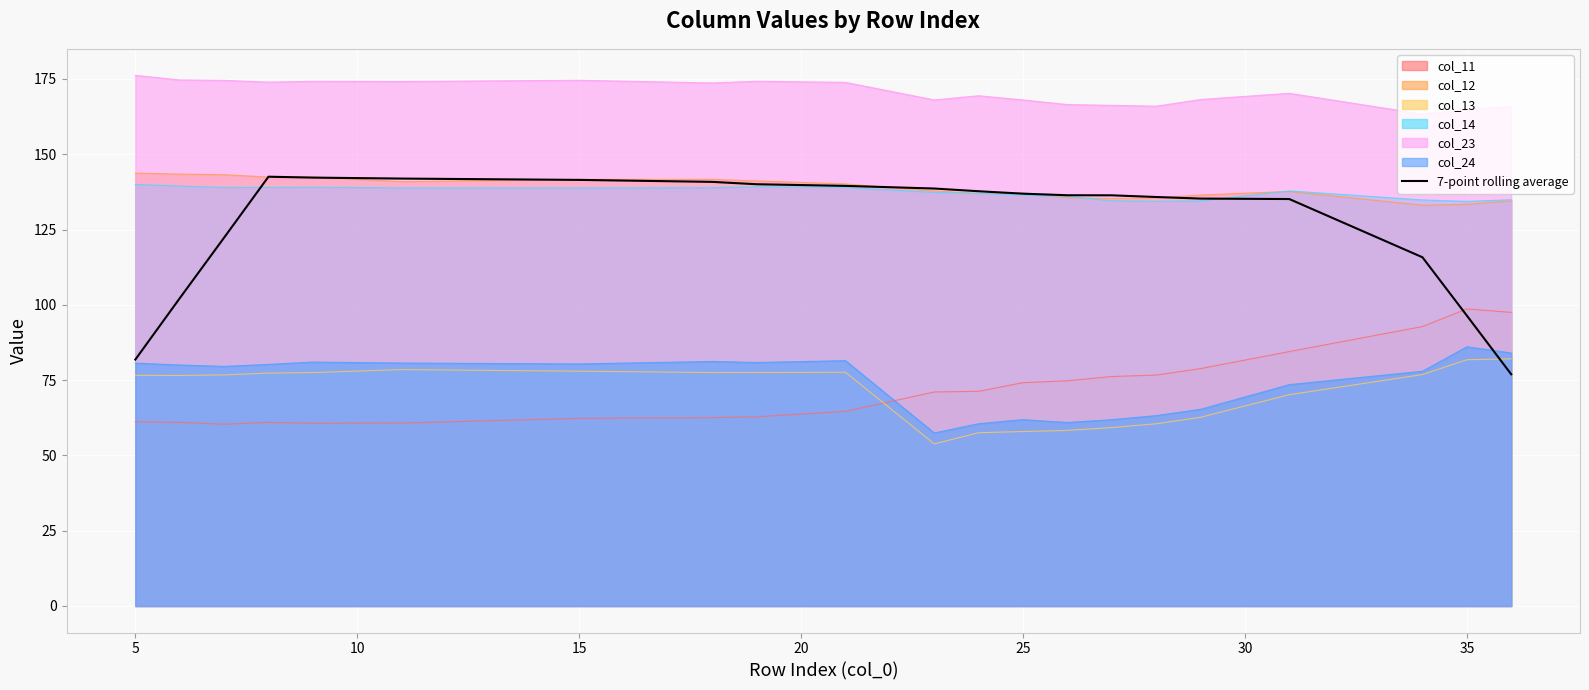

What is the minimum value shown in the chart?

53.8